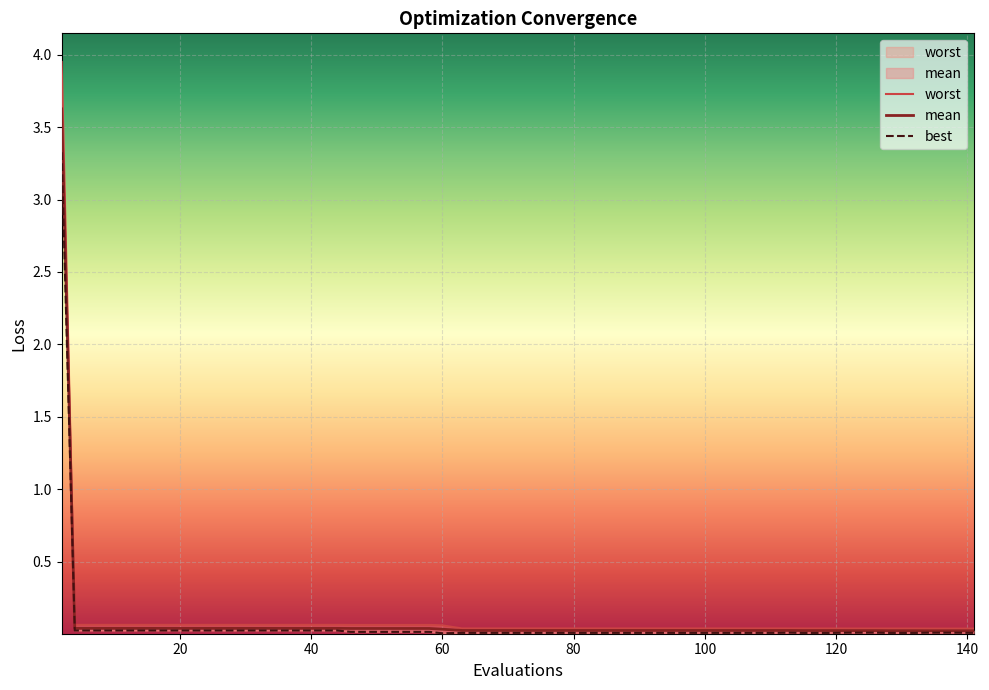

At how many categories does at least one series exceed 1?

1